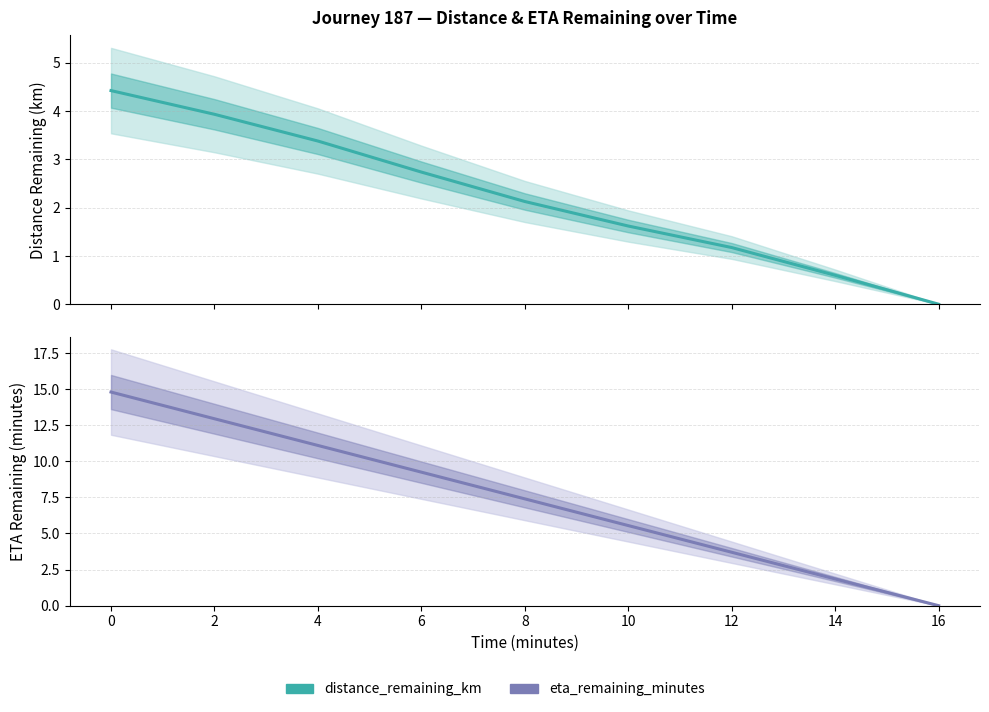

What is the value of the eta_remaining_minutes point at the 4th from the left?

9.2